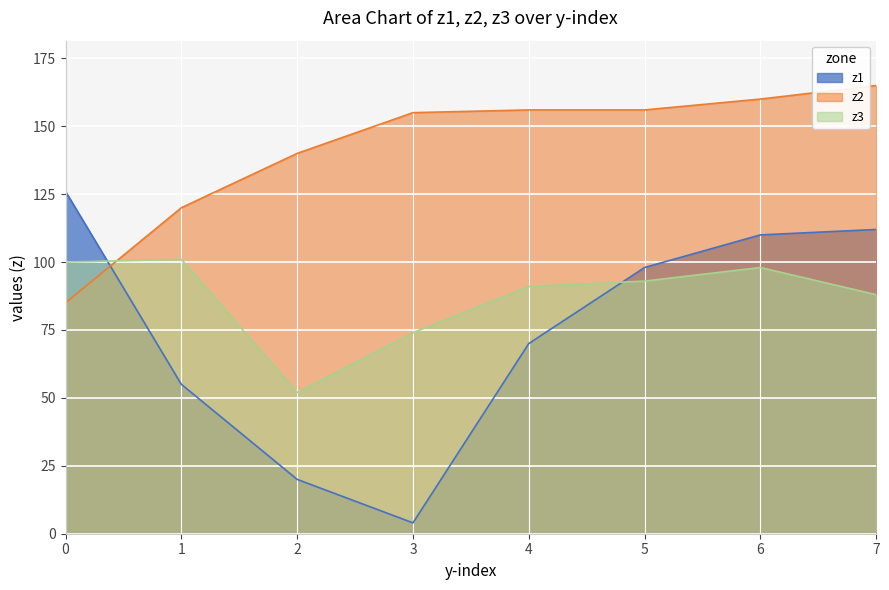

How many lines are shown in the chart?

3